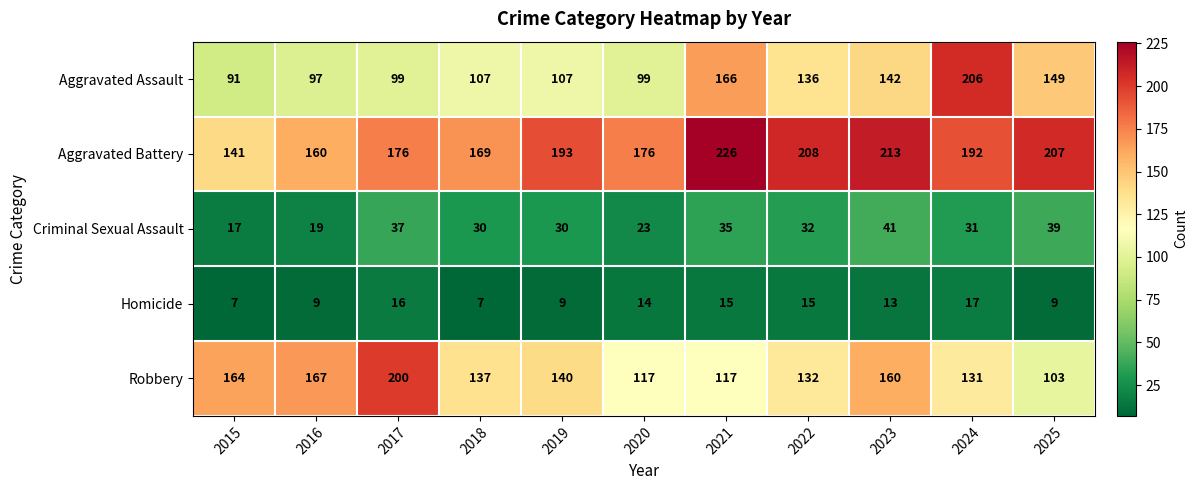

What is the difference between the highest and lowest values at 2024?

189